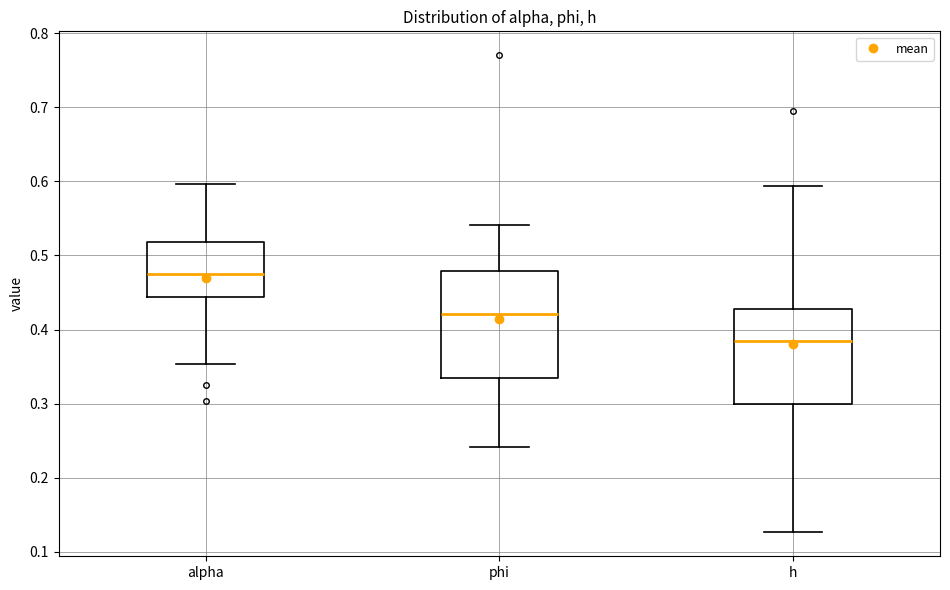

Reading left to right, transcribe this box plot: for each box, give where its median line is, the range the box spans, and where its two whiskers end, as read against the y-axis. The values are not printed on the chart, so give them approximately, as read against the axis.

alpha: median 0.47, box 0.44 to 0.52, whiskers 0.35 to 0.60
phi: median 0.42, box 0.33 to 0.48, whiskers 0.24 to 0.54
h: median 0.38, box 0.30 to 0.43, whiskers 0.13 to 0.59